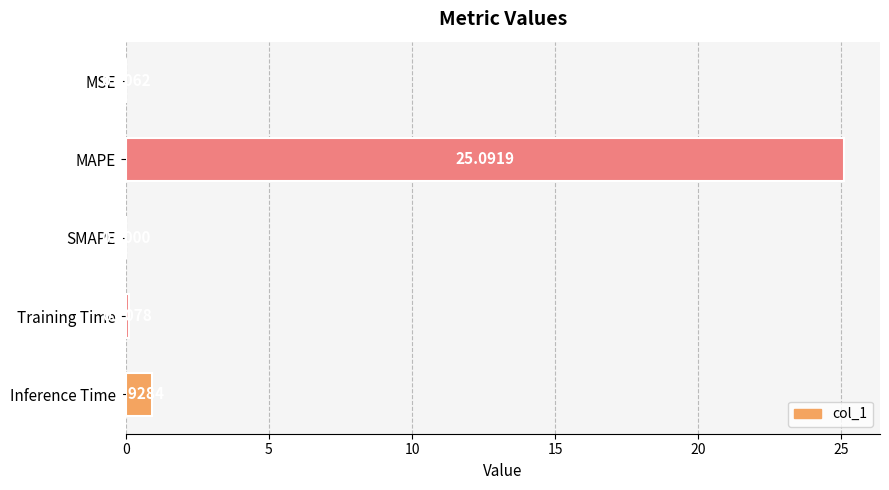

Between Training Time and MSE, which is larger?

Training Time